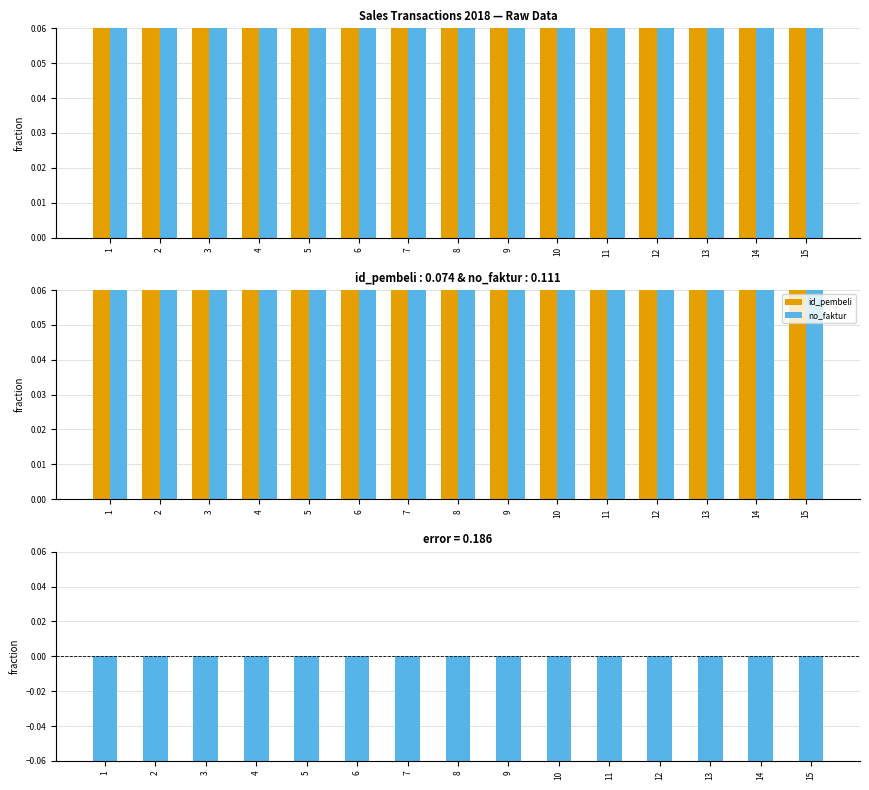

Count the number of data series in this chart.

2